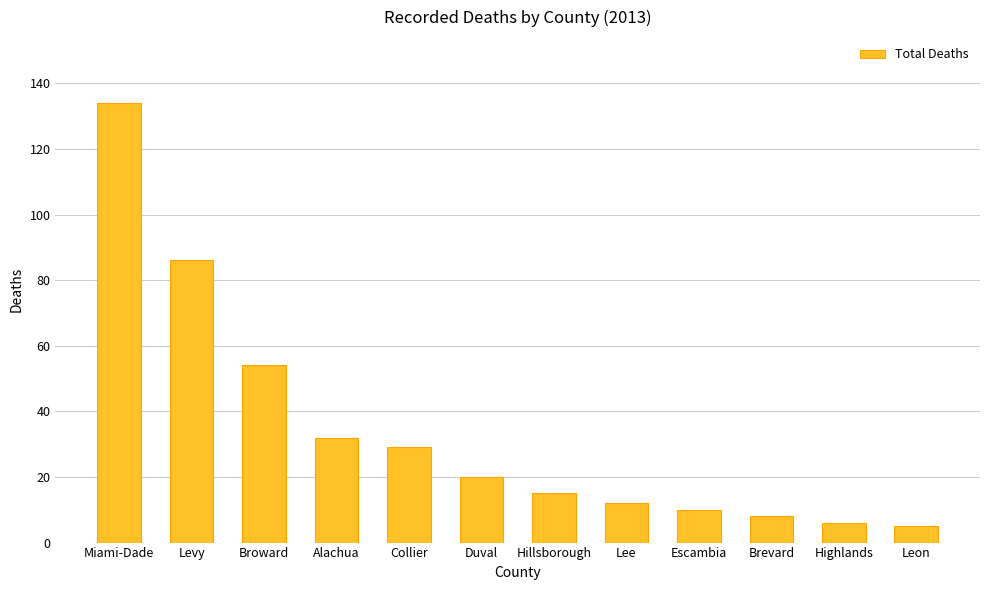

Between Duval and Miami-Dade, which is larger?

Miami-Dade